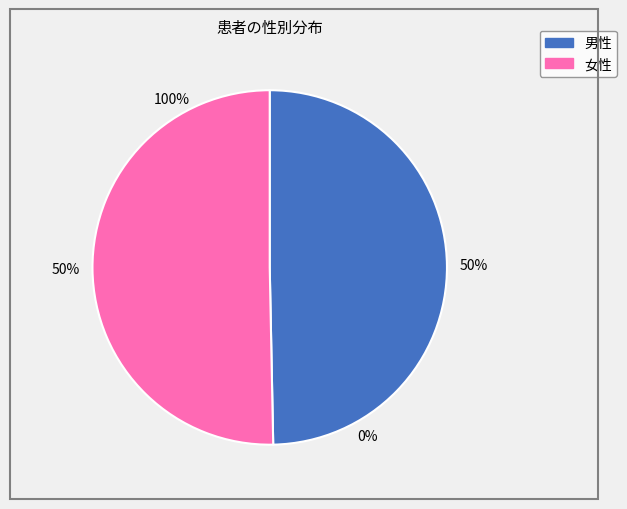

True or false: 女性 accounts for 50% of the total.

True